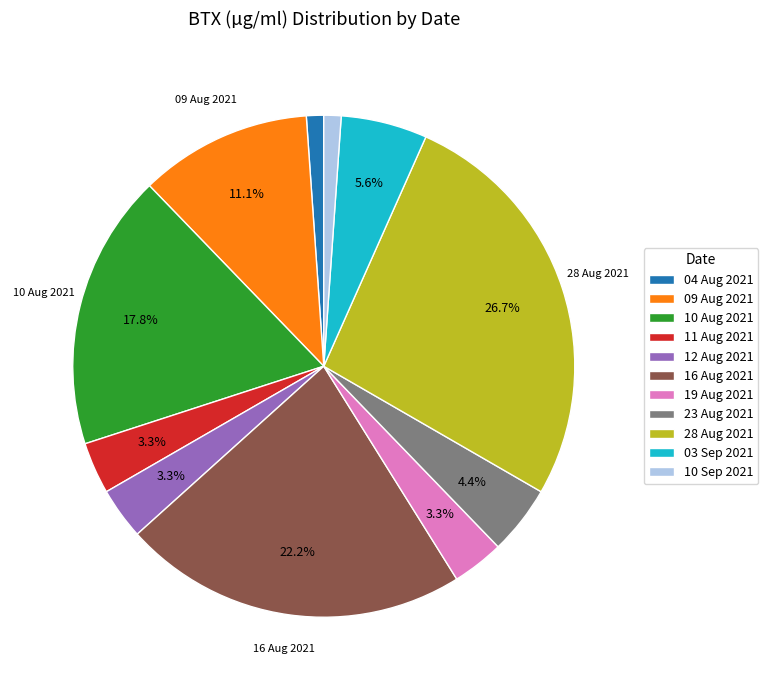

Is there any slice that represents more than half of the pie?

No